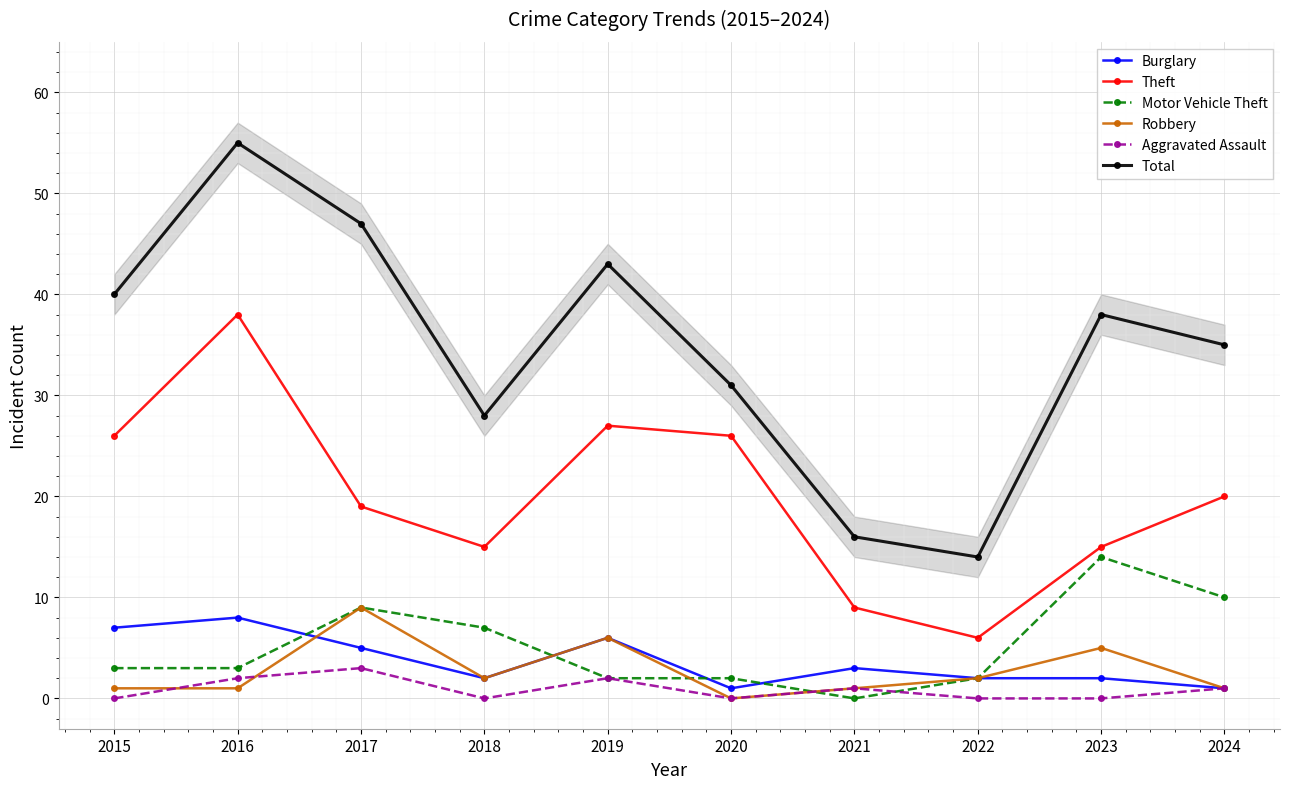

True or false: Theft has more than 1 points higher than both neighbors.

True